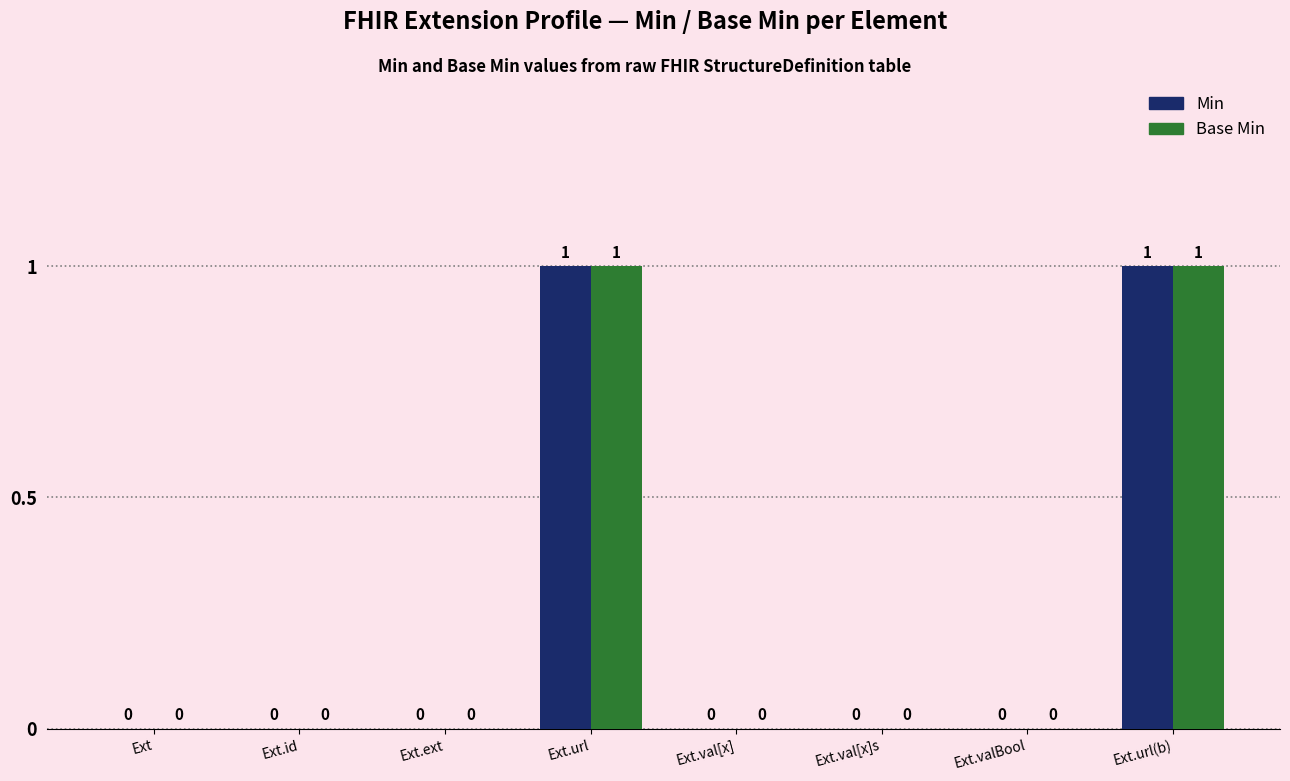

How many Min values are between 0 and 1?

8